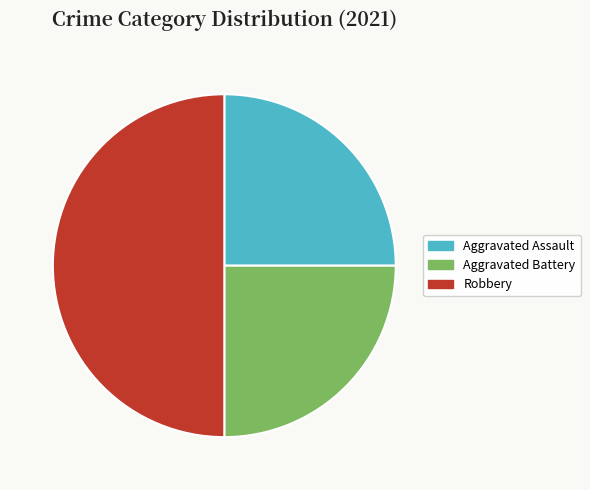

Is it true that Robbery is 60% of the pie?

False